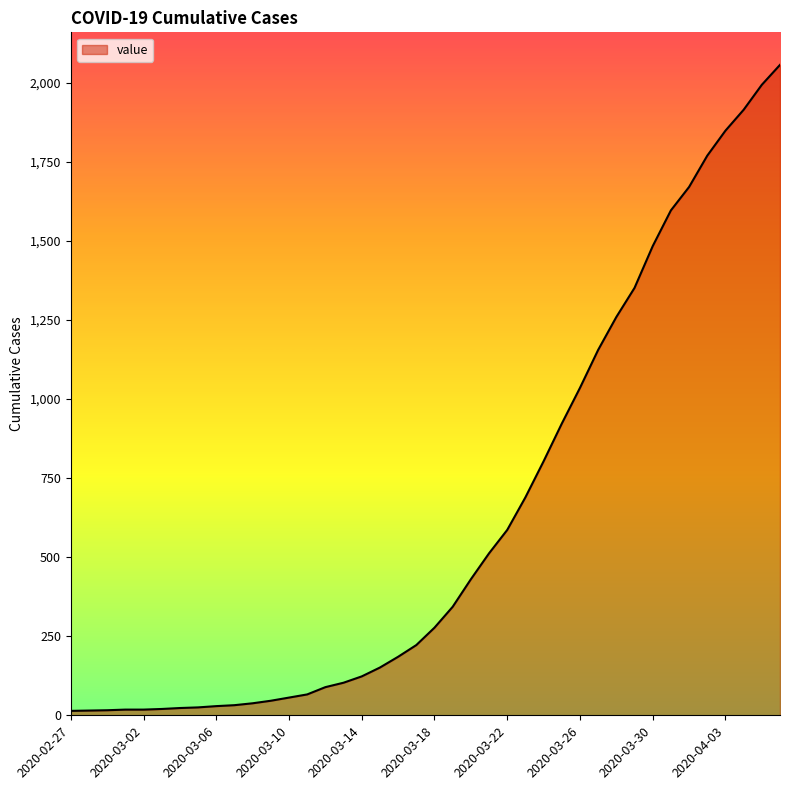

What is the maximum value shown in the chart?

2056